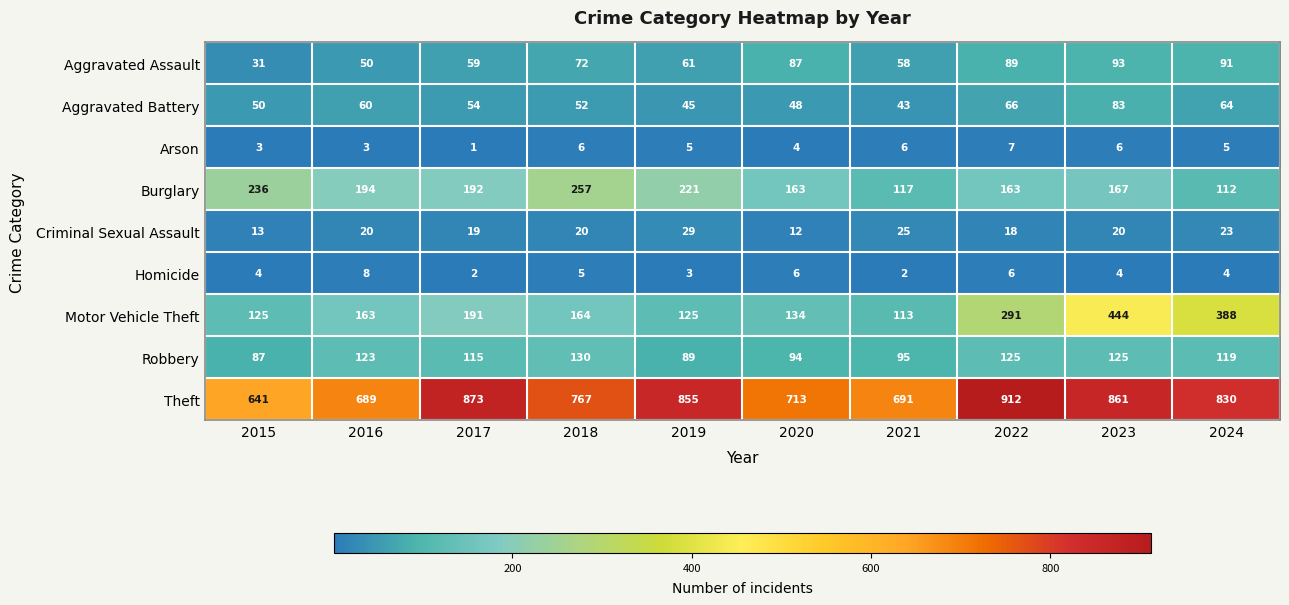

Between 2017 and 2019, which series saw the biggest shift?

Motor Vehicle Theft